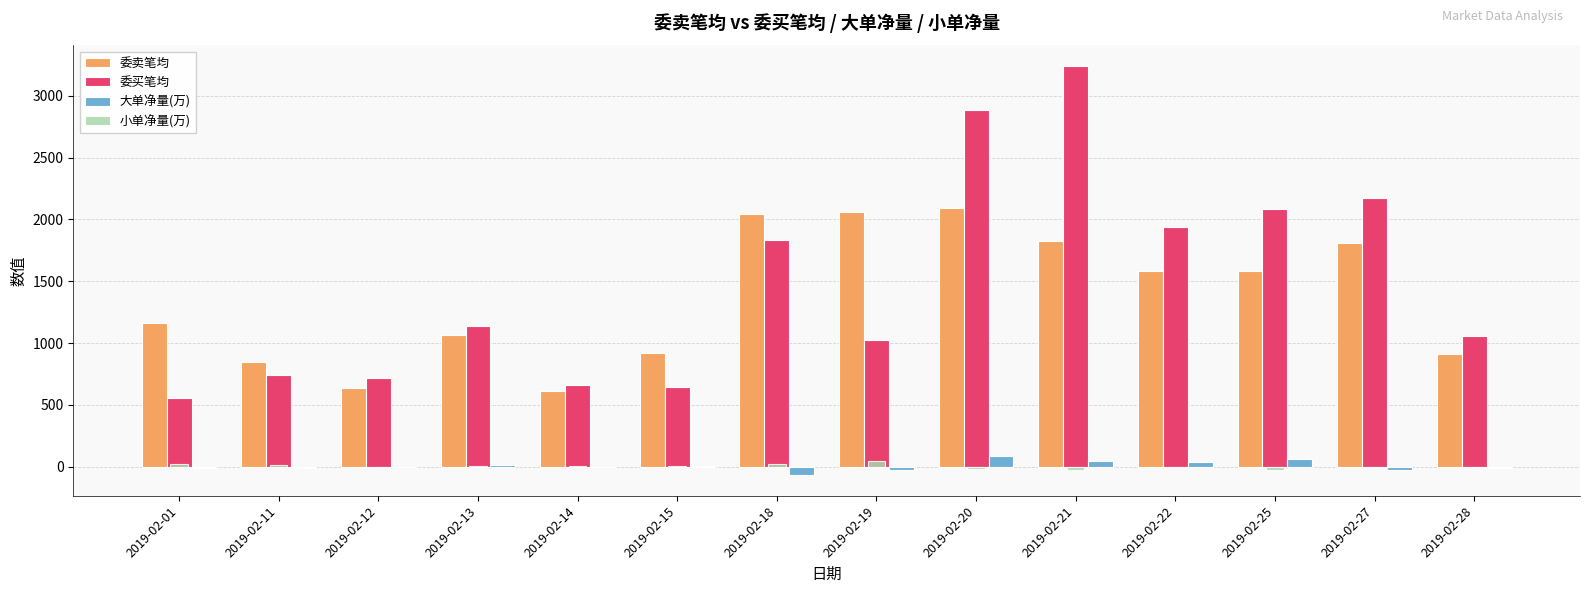

Which series has the largest total across all categories?

委买笔均